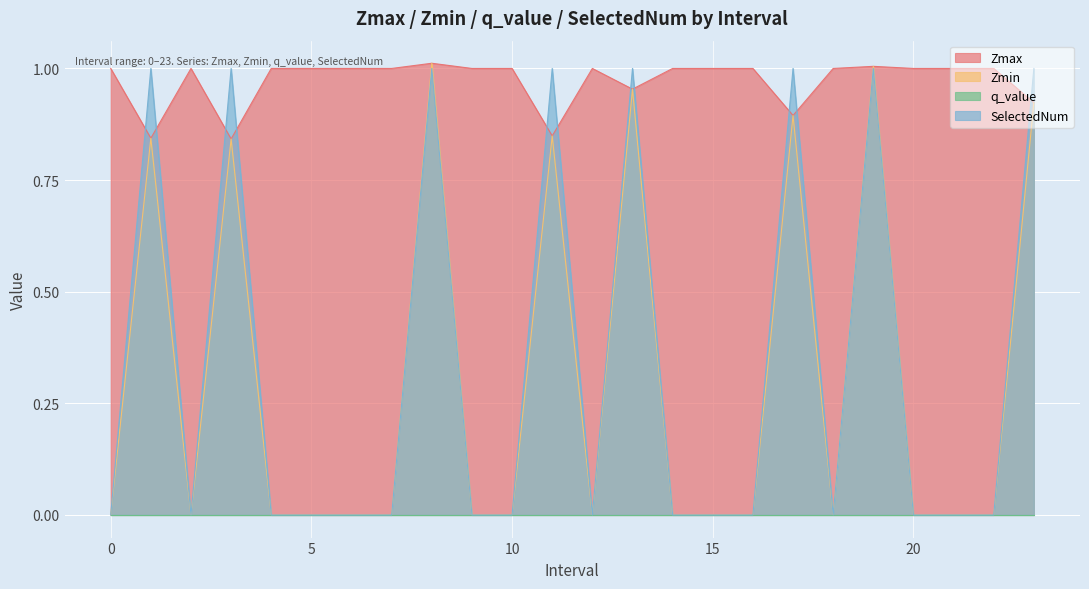

True or false: Zmin has a value of 0.0 at 15.

True